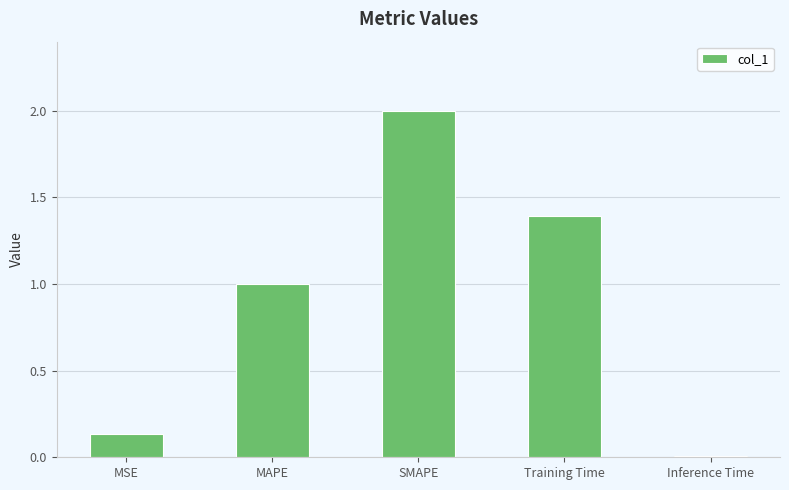

What is the change in value from MSE to SMAPE?

+1.9